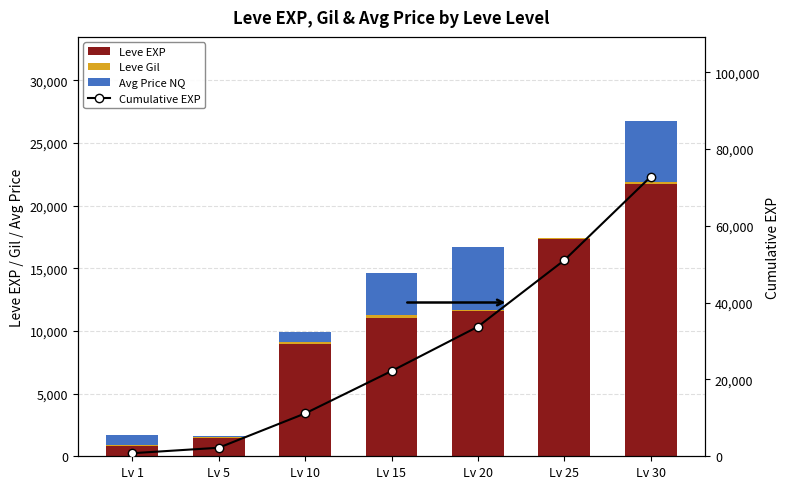

Rank the series at Lv 5 from lowest to highest value.

Avg Price NQ, Leve Gil, Leve EXP, Cumulative EXP